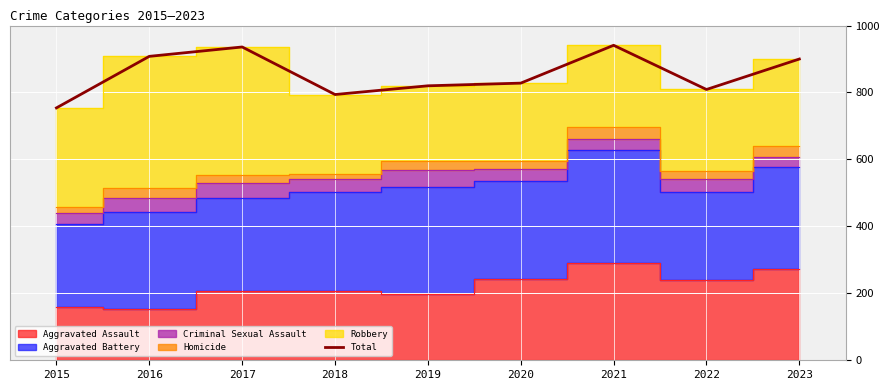

List the labels in order of value, largest first.

2021, 2017, 2016, 2023, 2020, 2019, 2022, 2018, 2015